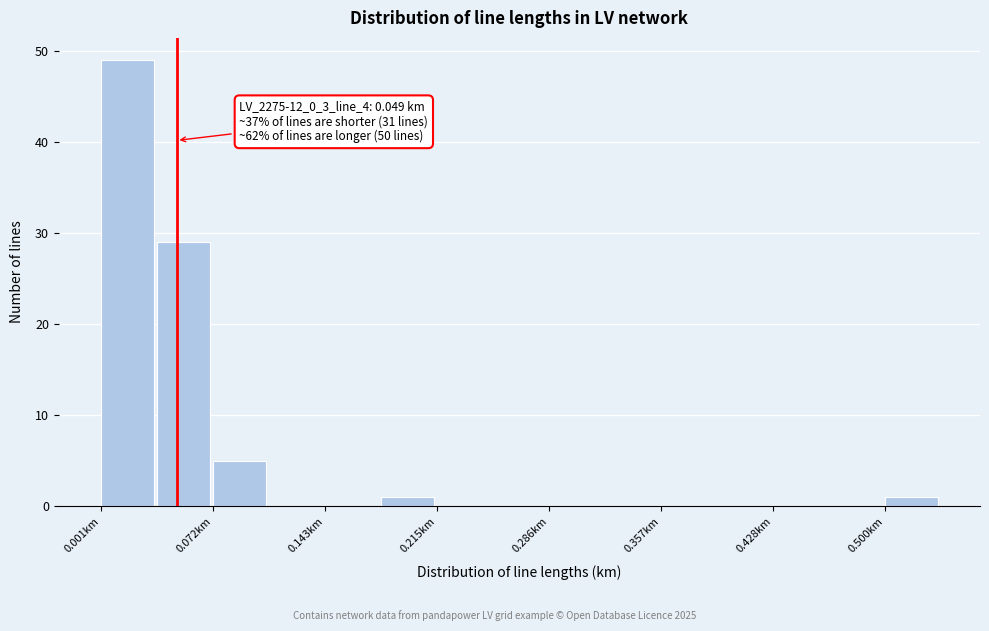

Around what value on the x-axis is the tallest bar? Give the approximate position of its centre, as read against the axis.

0.02